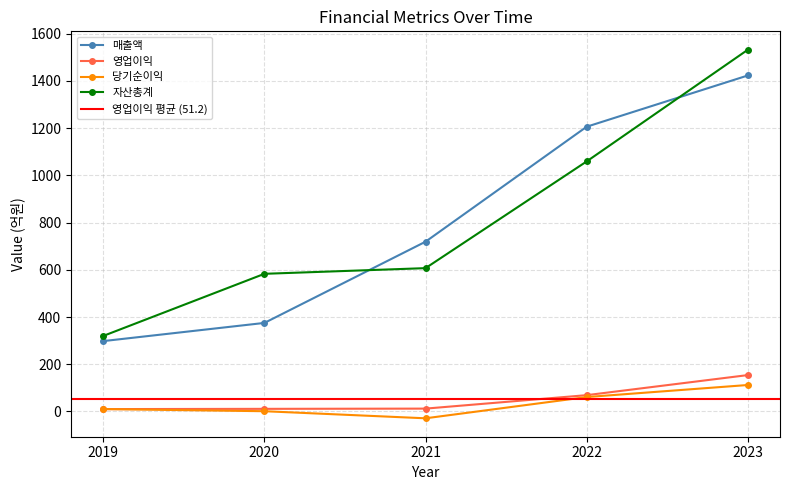

How many lines are shown in the chart?

4